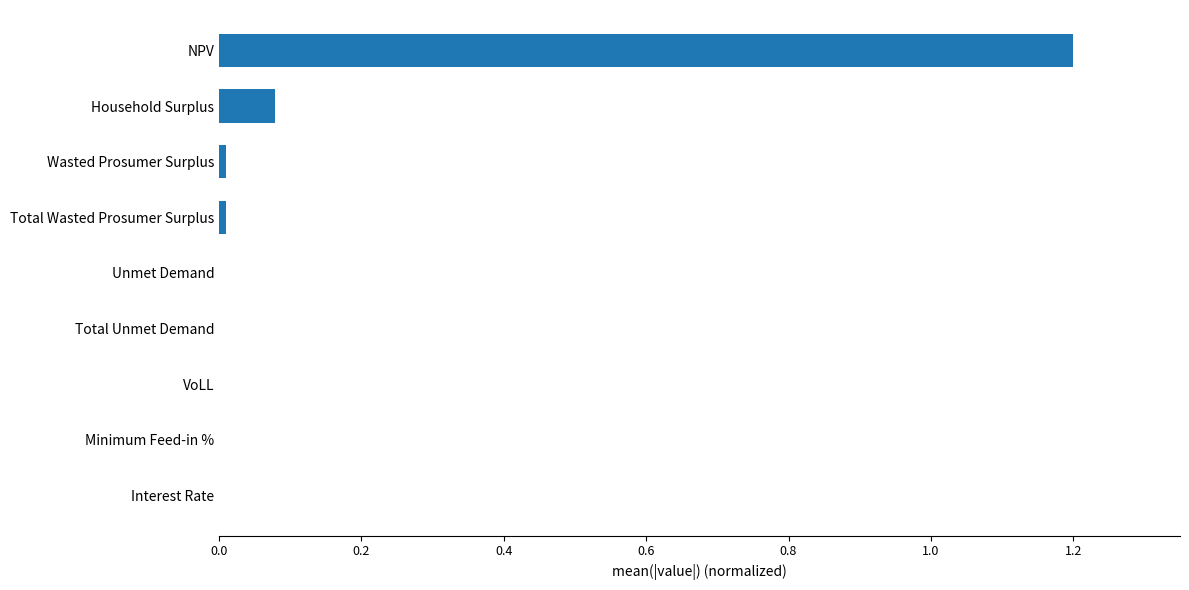

The value at VoLL is 0.0. True or false?

True